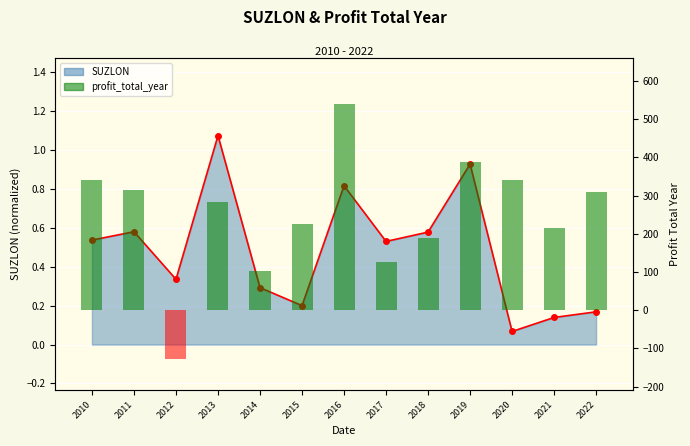

Reading left to right, transcribe all the data shown in this chart.

339.8	314.0	-128.2	284.1	102.4	225.5	540.2	126.1	189.0	388.3	339.7	216.2	308.2